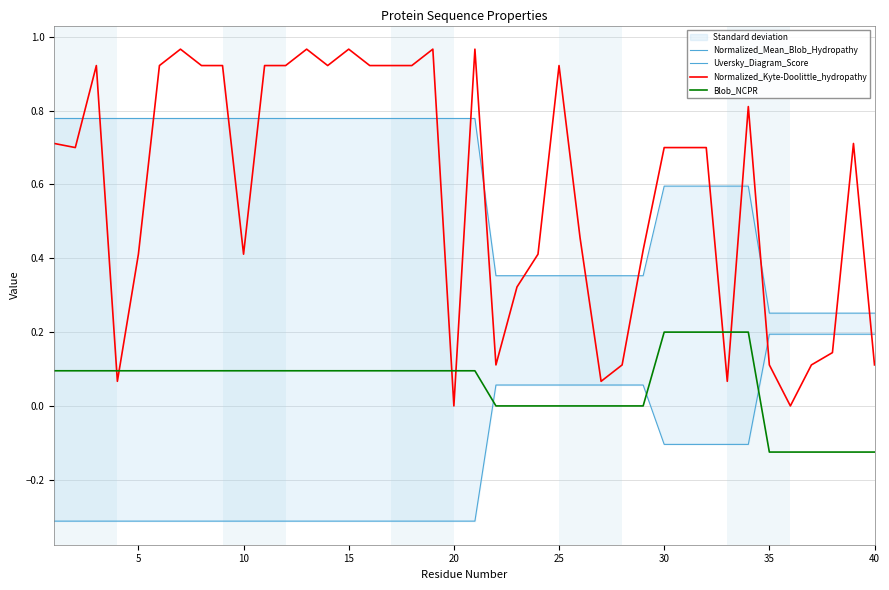

After their last crossing, which series has the higher values: Normalized_Kyte-Doolittle_hydropathy or Blob_NCPR?

Normalized_Kyte-Doolittle_hydropathy